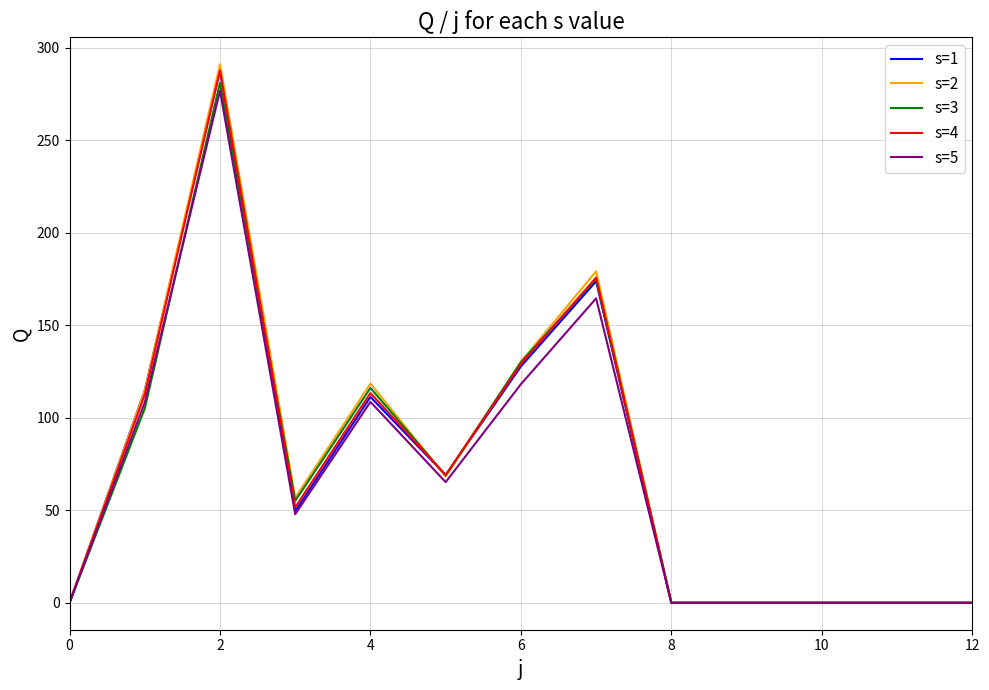

What is the greatest value displayed?

291.2